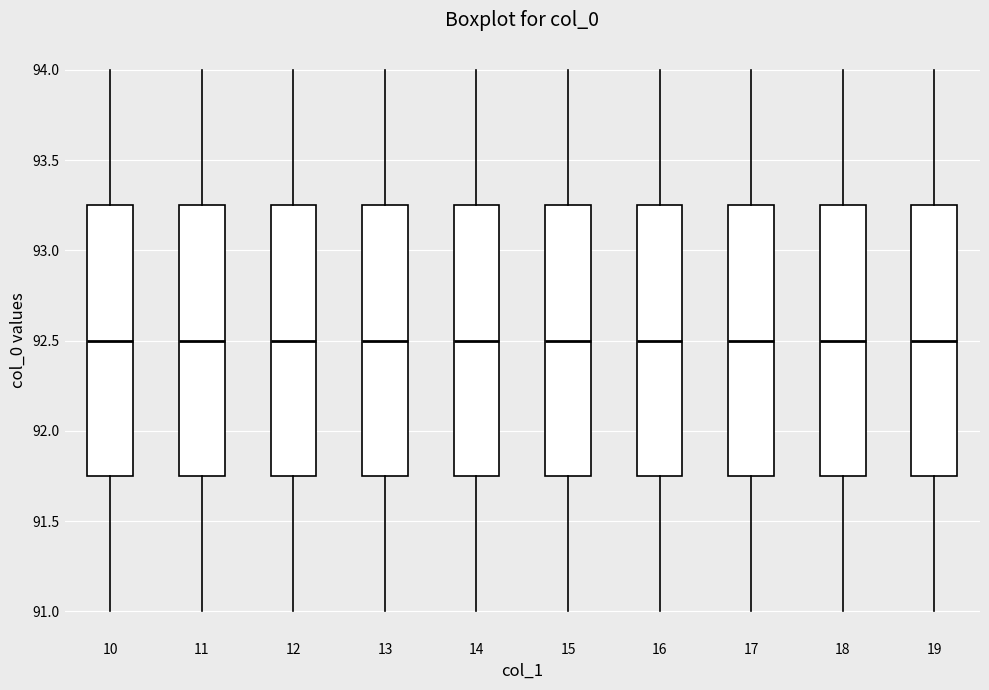

Where is the upper edge of the box at x = 16 on the y-axis? The values are not printed on the chart, so give them approximately, as read against the axis.

93.25